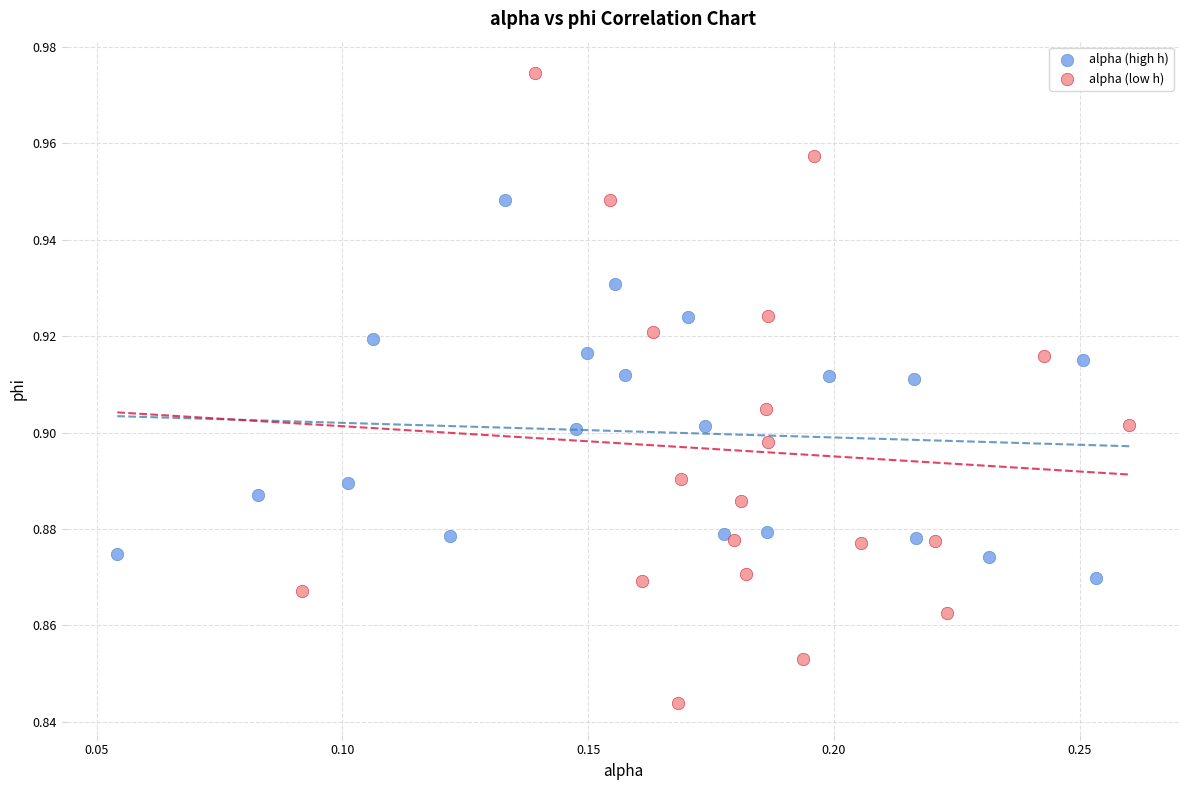

What are all the series names shown in the legend?

alpha (high h), alpha (low h)